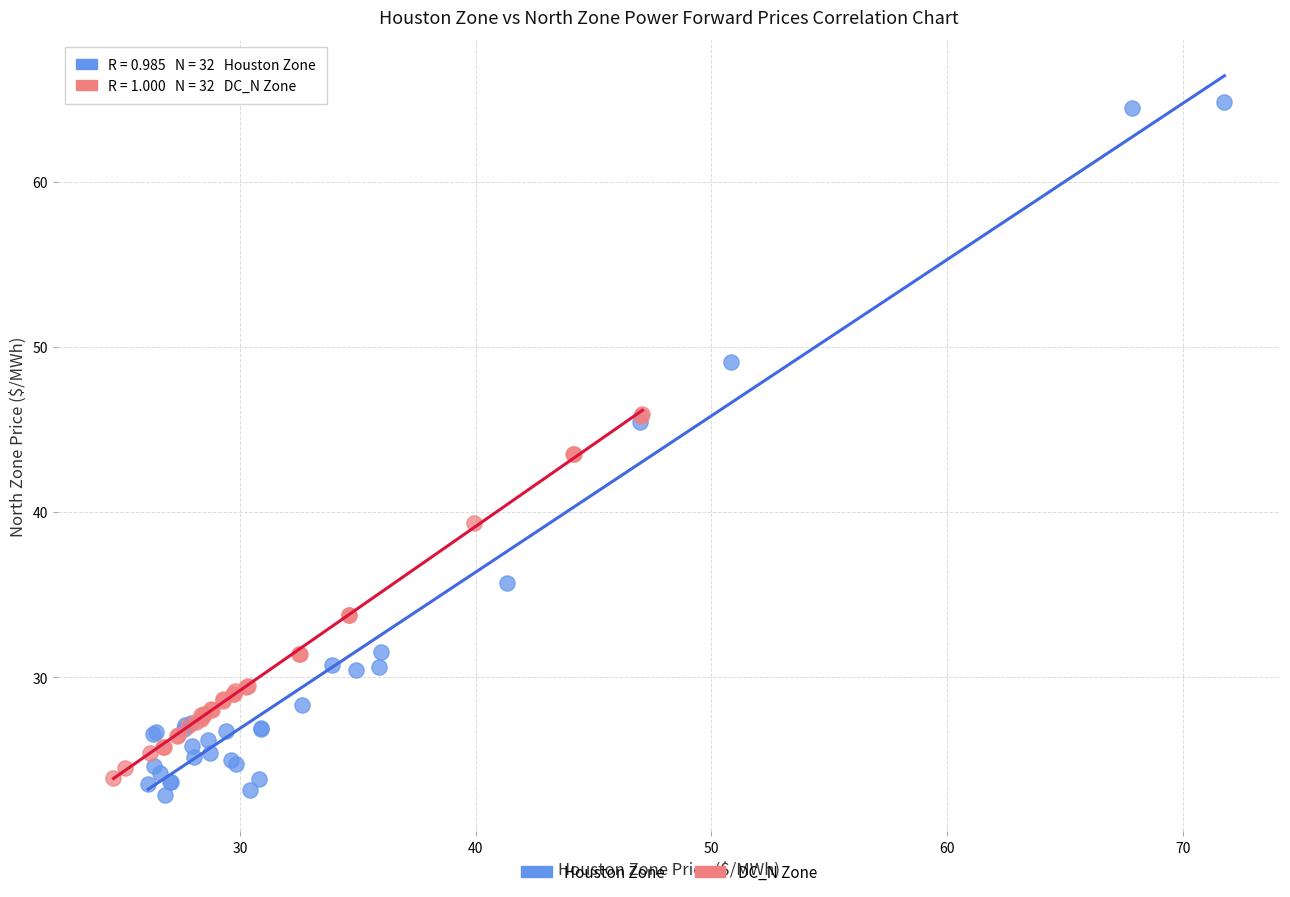

Which series has the largest Y range (max minus min)?

Houston Zone